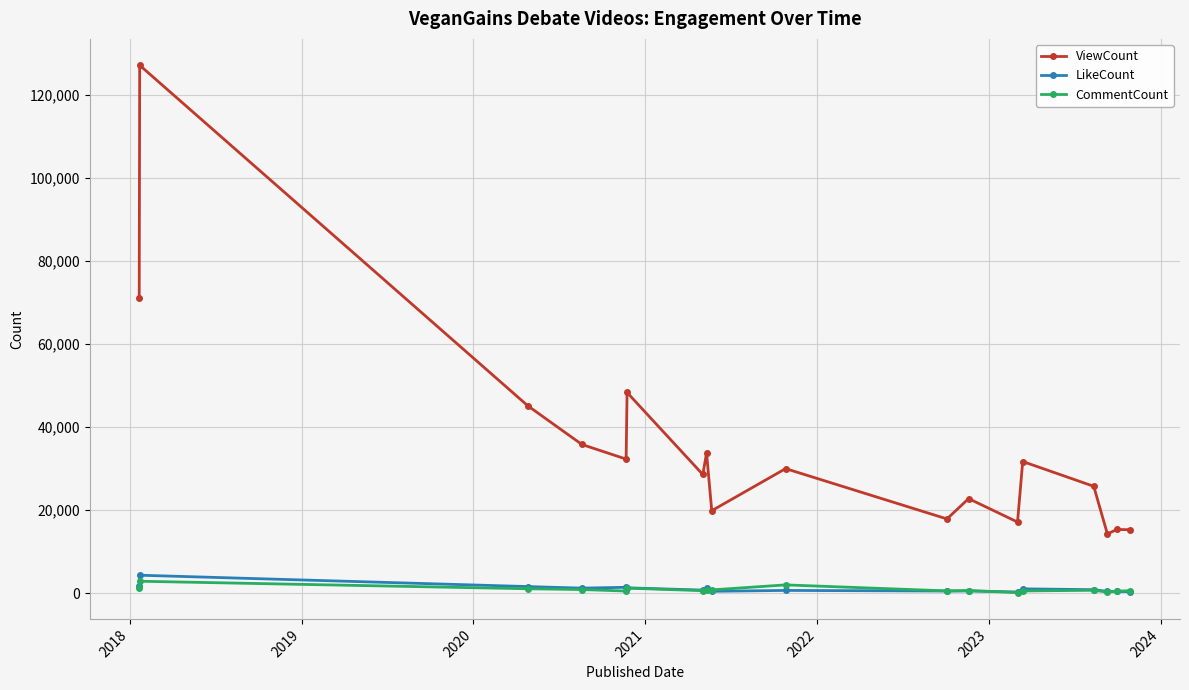

Which series has the largest total across all categories?

ViewCount